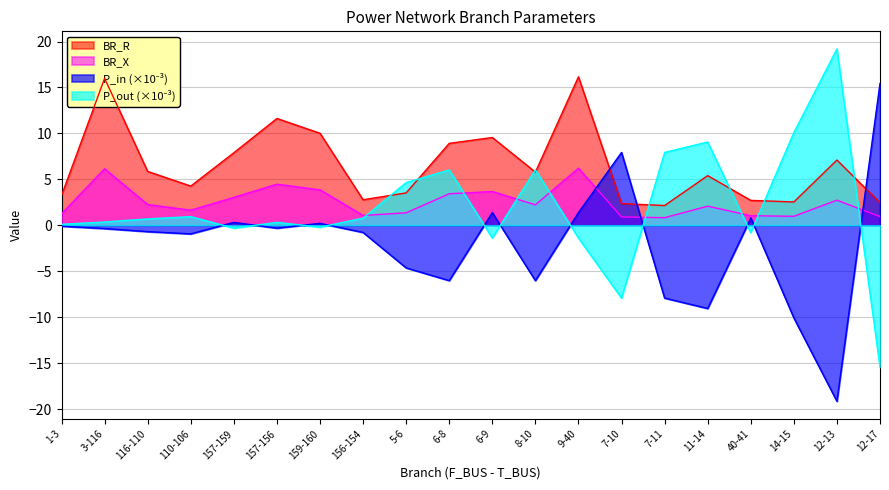

The P_in series shows -4.7 at 7-11. True or false?

False